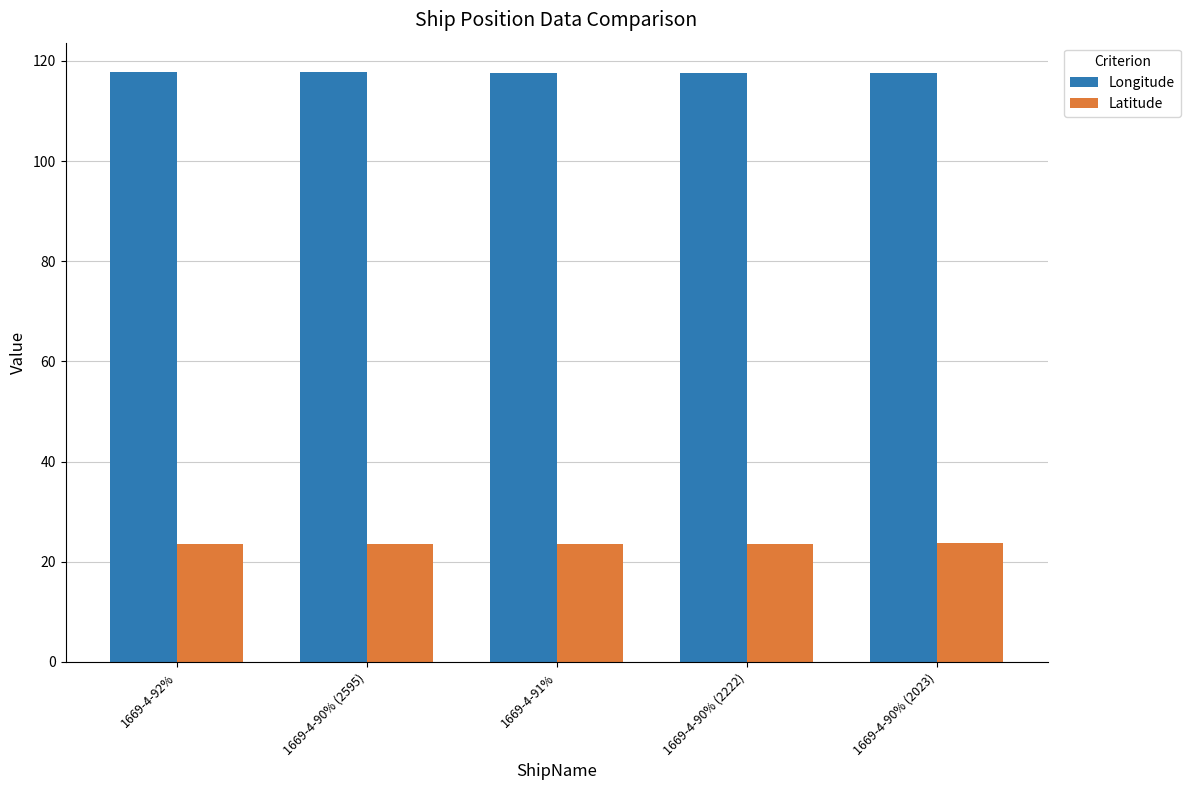

What is the smallest value displayed?

23.5